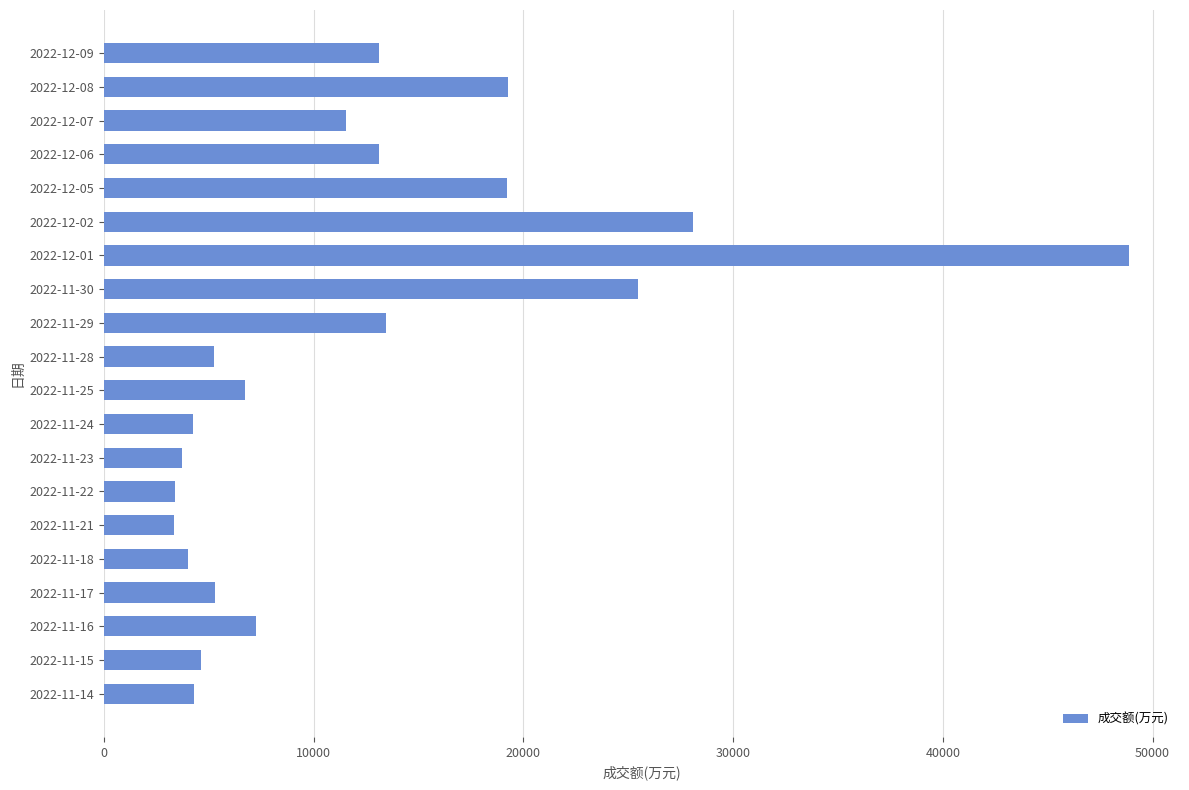

What is the value of the 2nd bar from the top?

19266